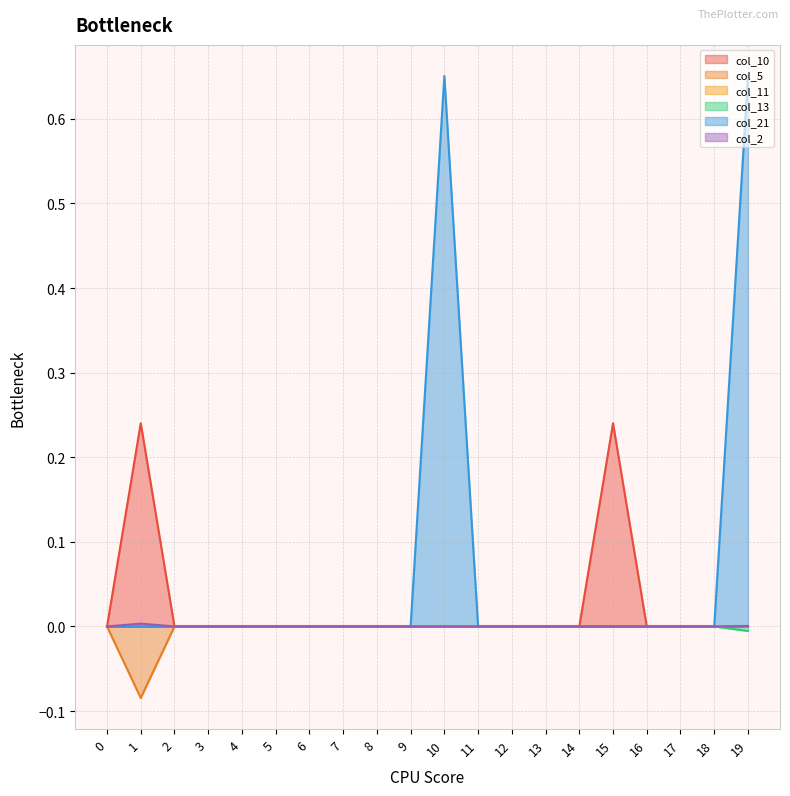

True or false: col_5 has a value of 0.0 at 9.

True